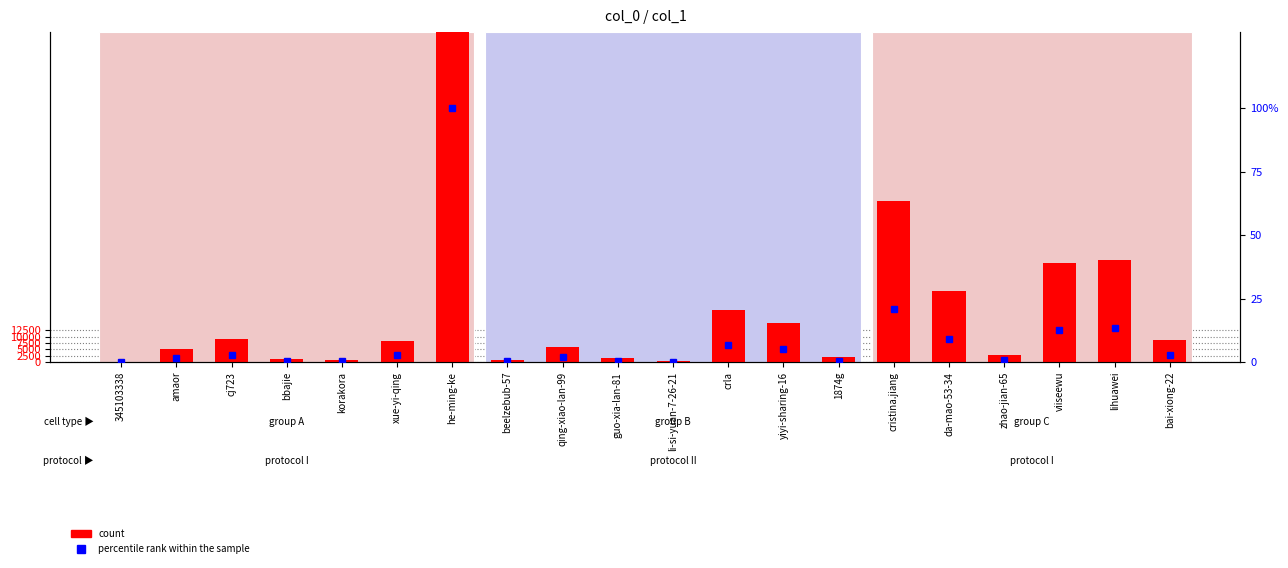

List the labels in order of percentile rank within the sample value, smallest first.

345103338, li-si-yuan-7-26-21, beelzebub-57, korakora, bbajie, guo-xia-lan-81, 1874g, zhao-jian-65, amaor, qing-xiao-lan-99, xue-yi-qing, bai-xiong-22, cj723, yiyi-sharing-16, crla, da-mao-53-34, viiseewu, lihuawei, cristina.jiang, he-ming-ke